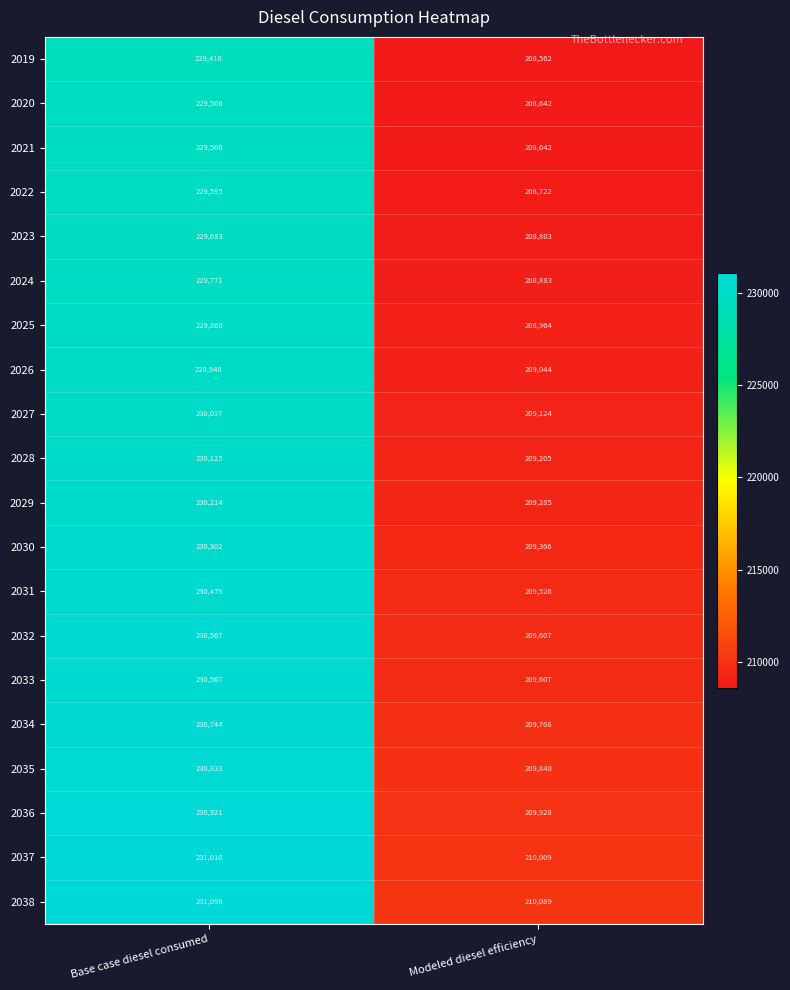

True or false: 2030 has a value of 230302 at Base case diesel consumed.

True